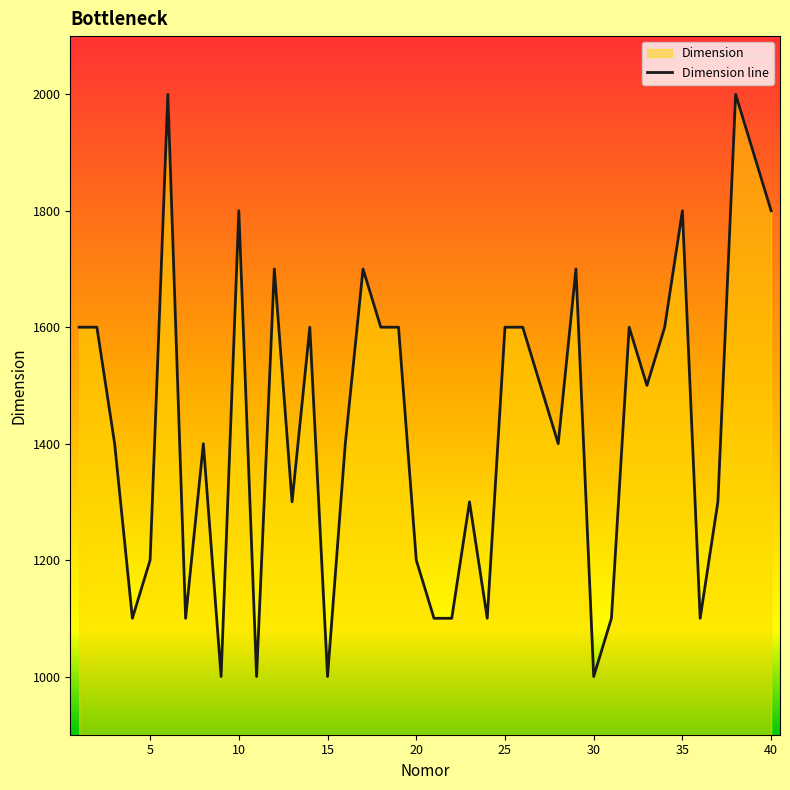

Approximately how many times larger is the value at 3 compared to 19?

0.9